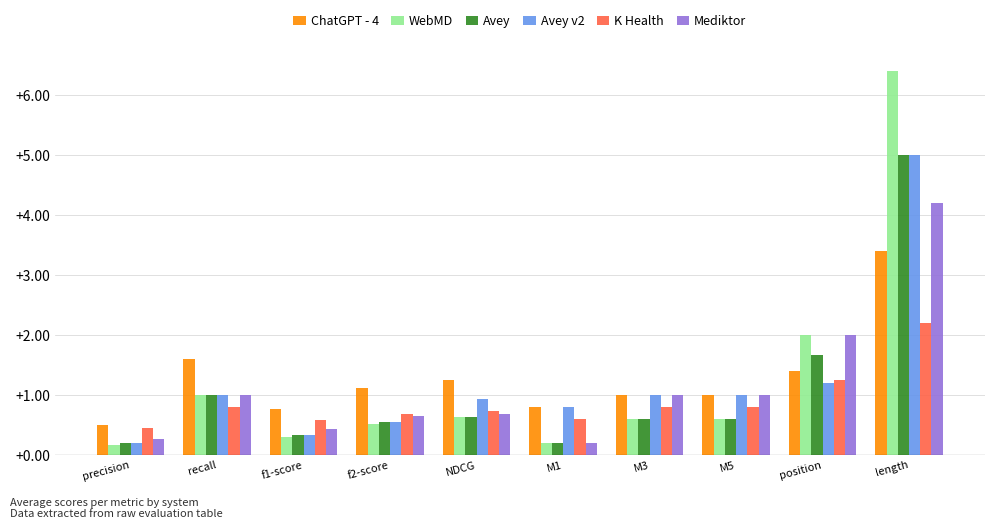

Which category has the highest value in the ChatGPT - 4 series?

length